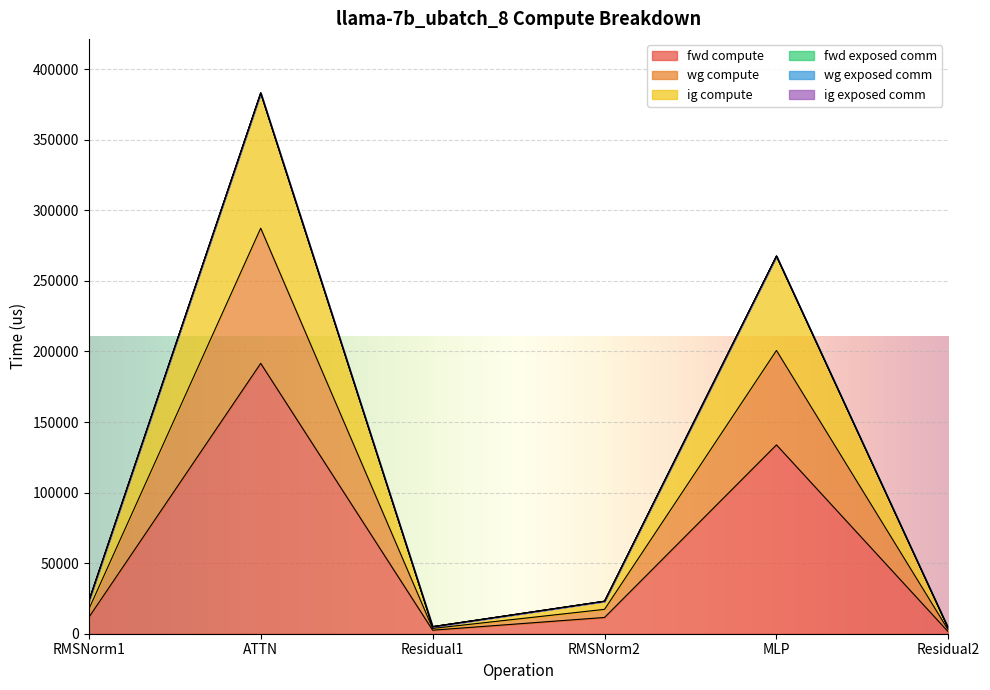

True or false: fwd compute and ig compute cross at least once.

False